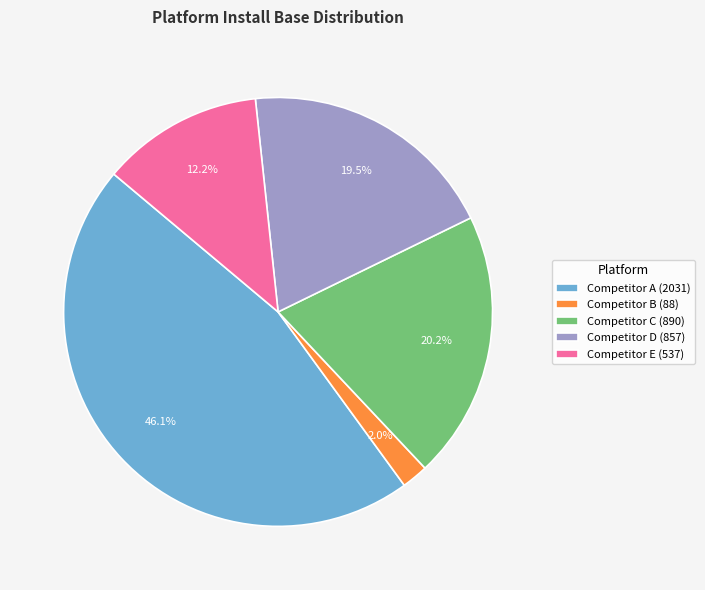

To the nearest percent, what portion does Competitor B represent?

2%